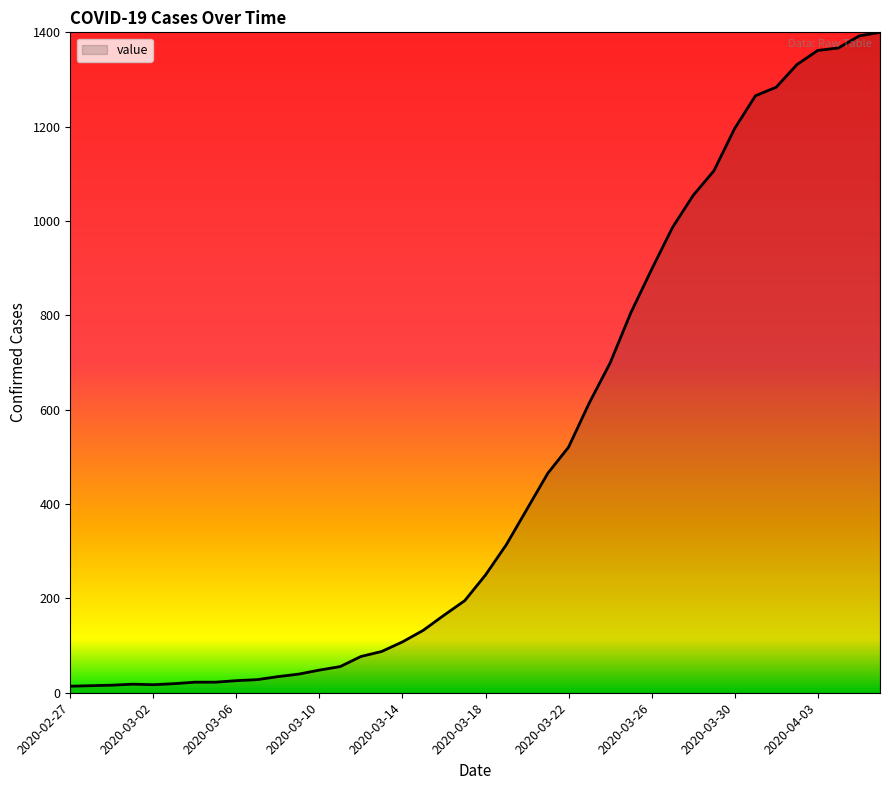

What is the greatest value displayed?

1400.0